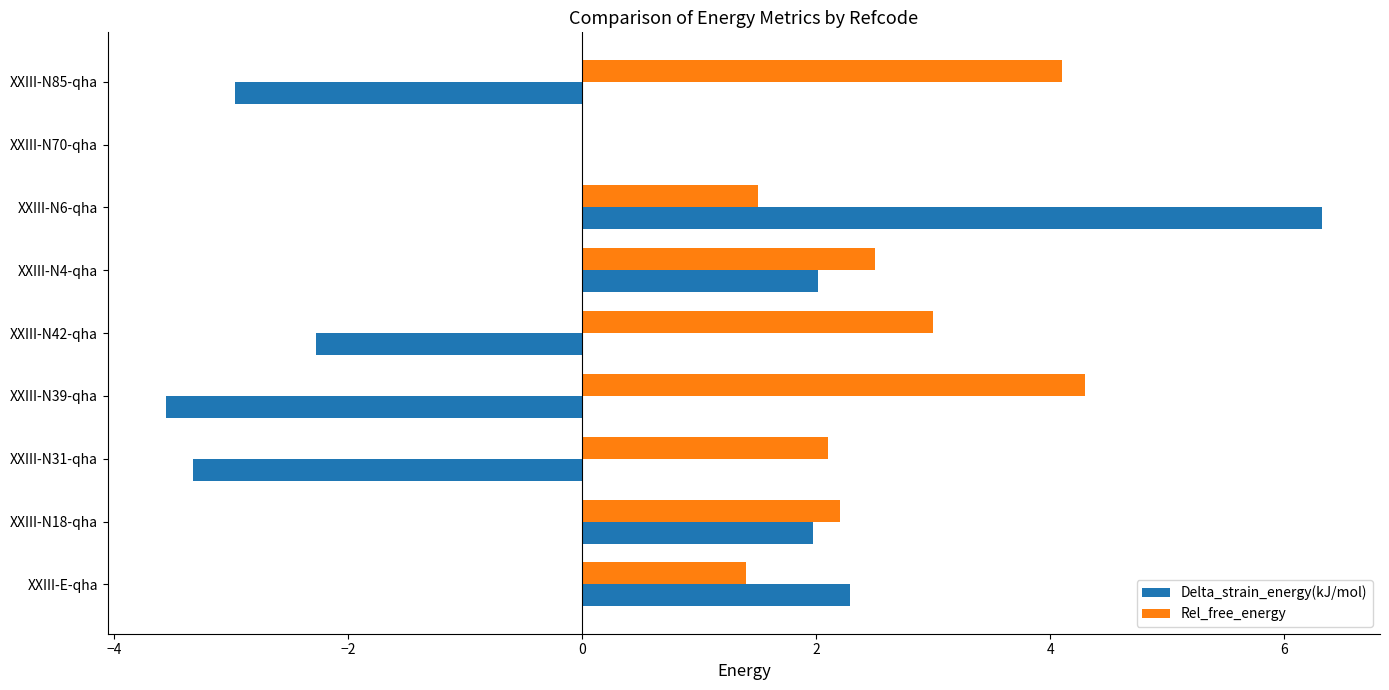

Which series has the largest total across all categories?

Rel_free_energy